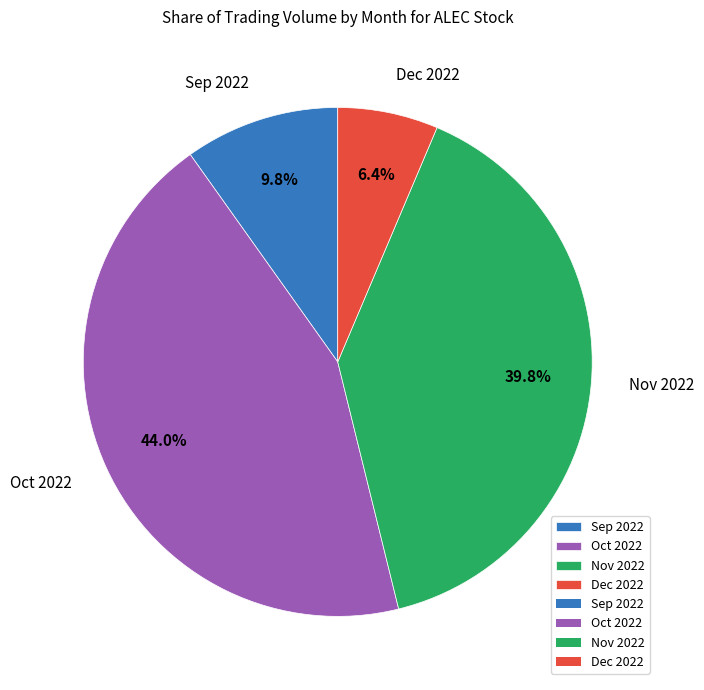

Is there a majority slice in this chart?

No